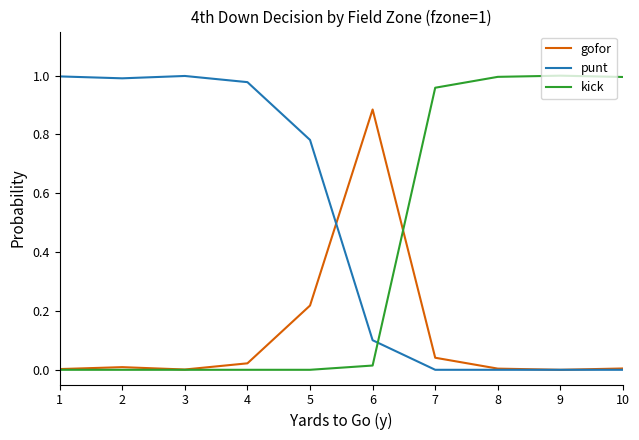

List the series in order of their overall mean, highest first.

punt, kick, gofor